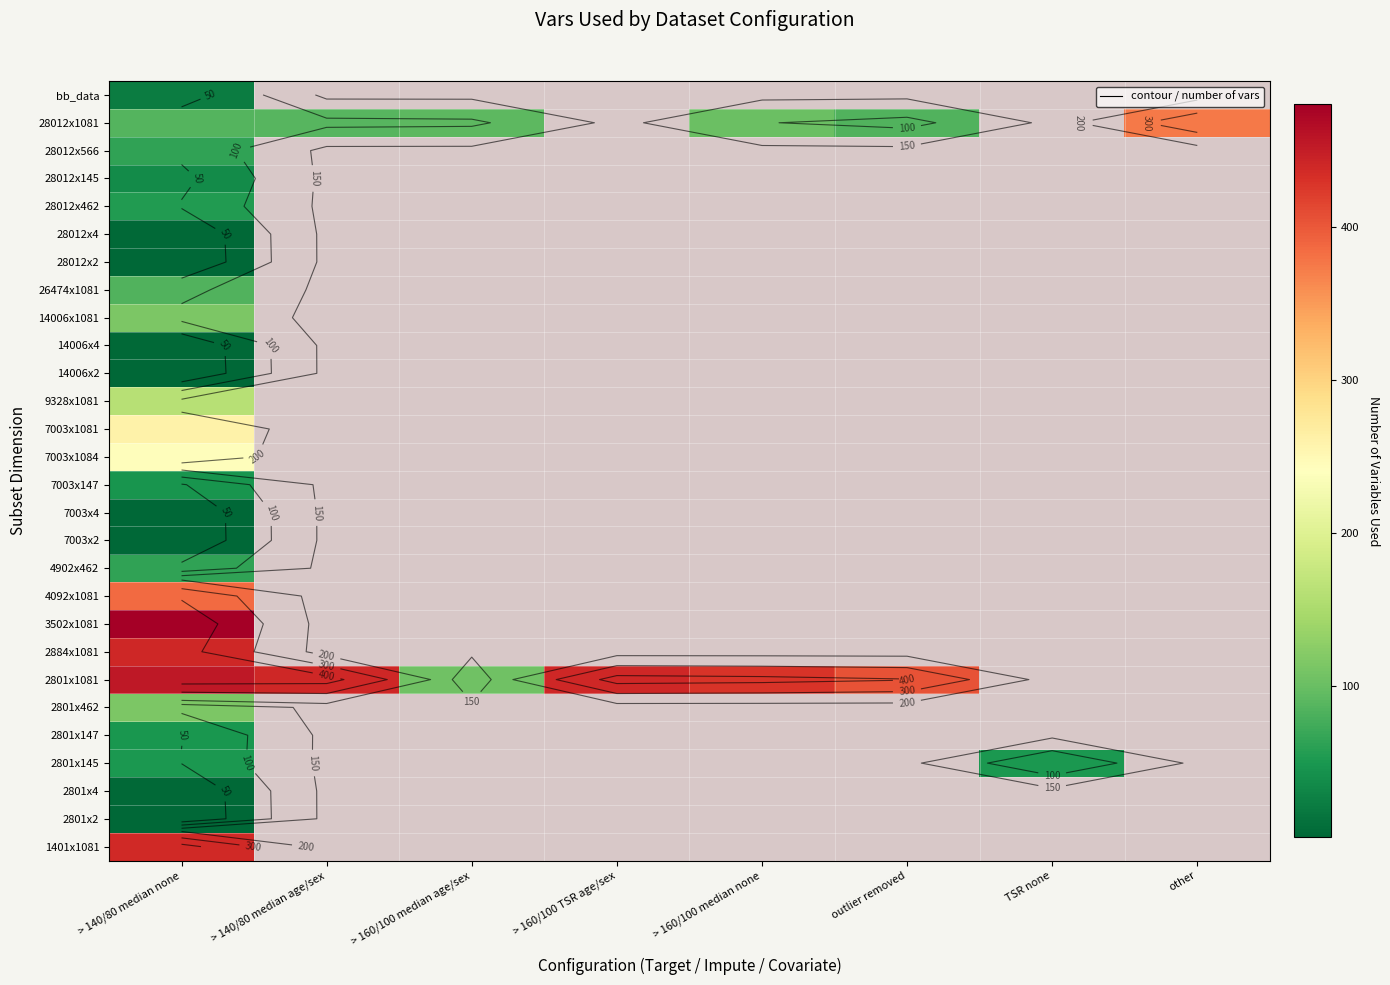

Is the value of 28012x145 at TSR none greater than the value of 2801x147 at > 160/100 median none?

No